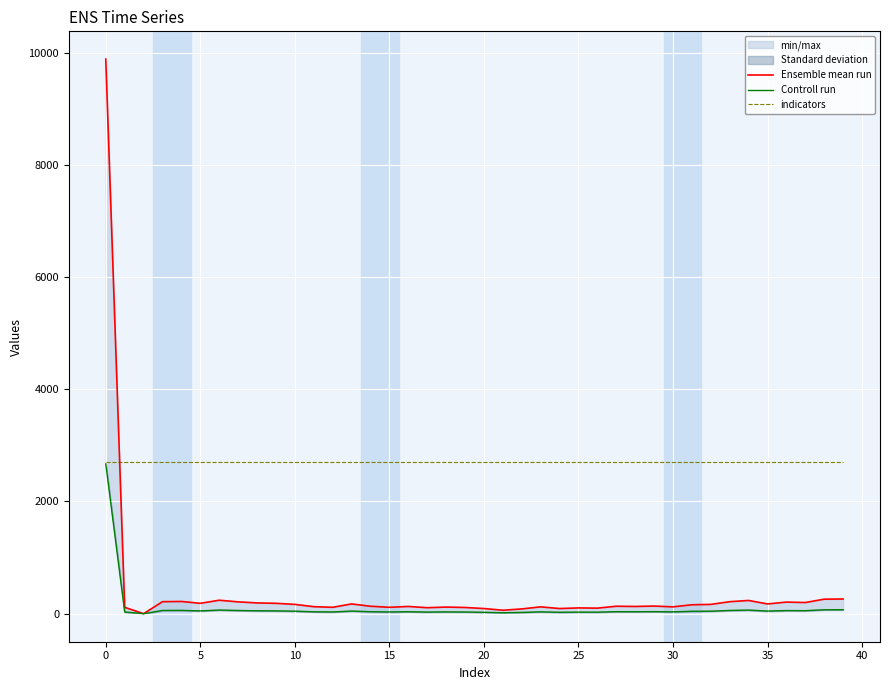

What is the total value across all series at 30?

2969